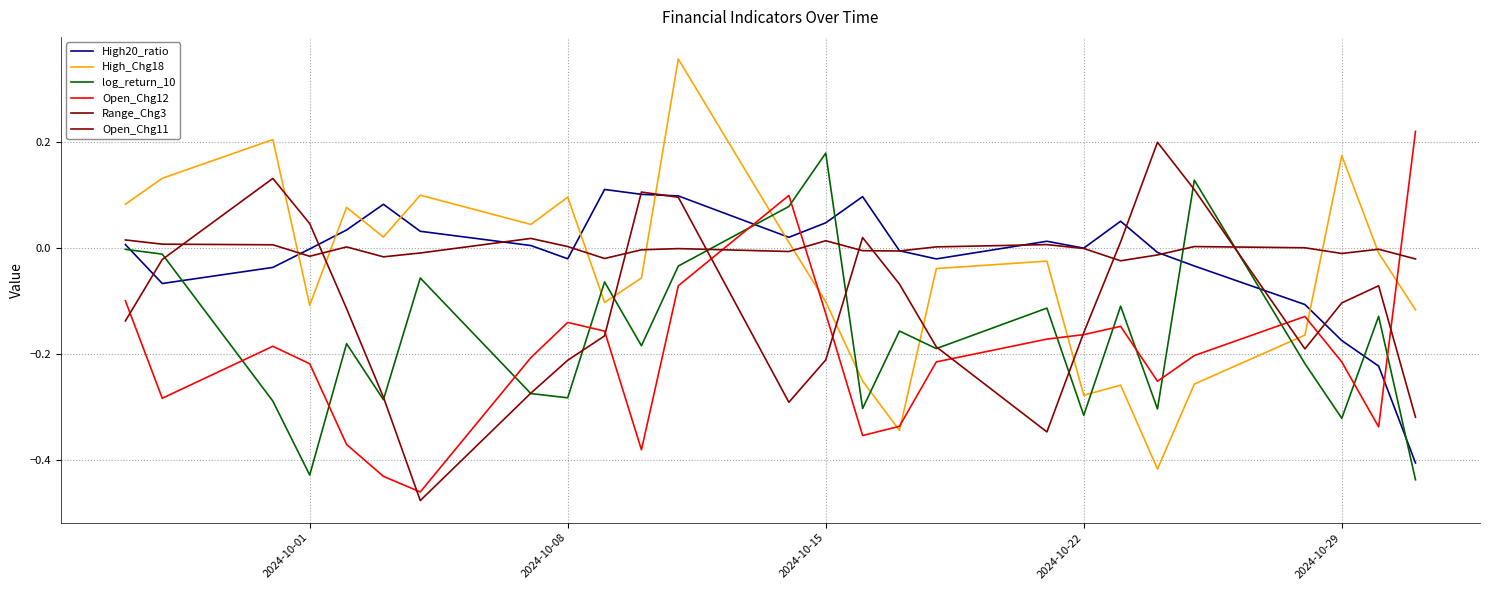

Does the chart have visible grid lines?

Yes